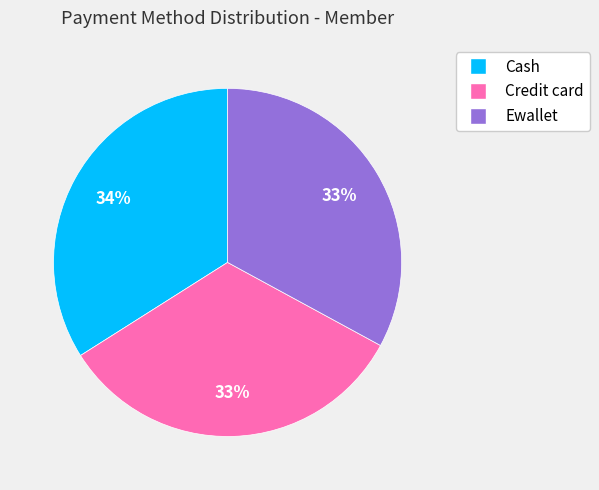

How many slices are in this pie chart?

3